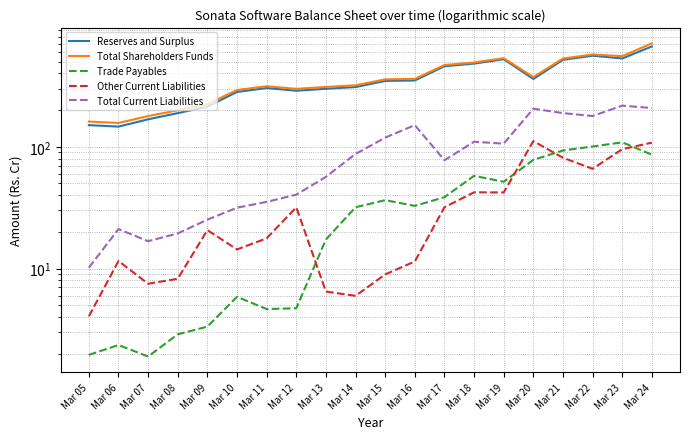

What is the sum of the Trade Payables values at Mar 15 and Mar 13?

53.8